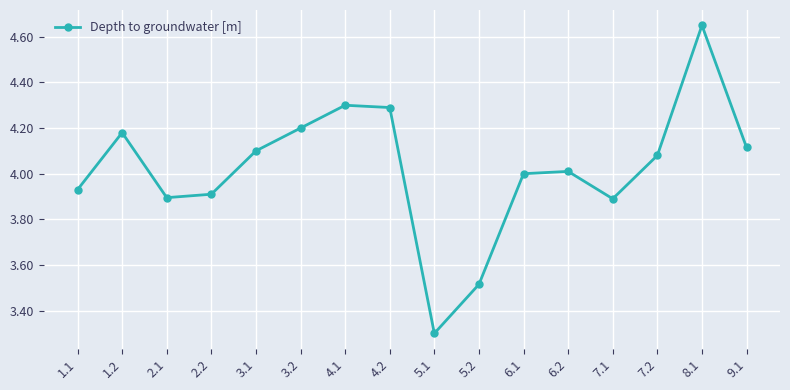

What is the sum of all values?

64.4